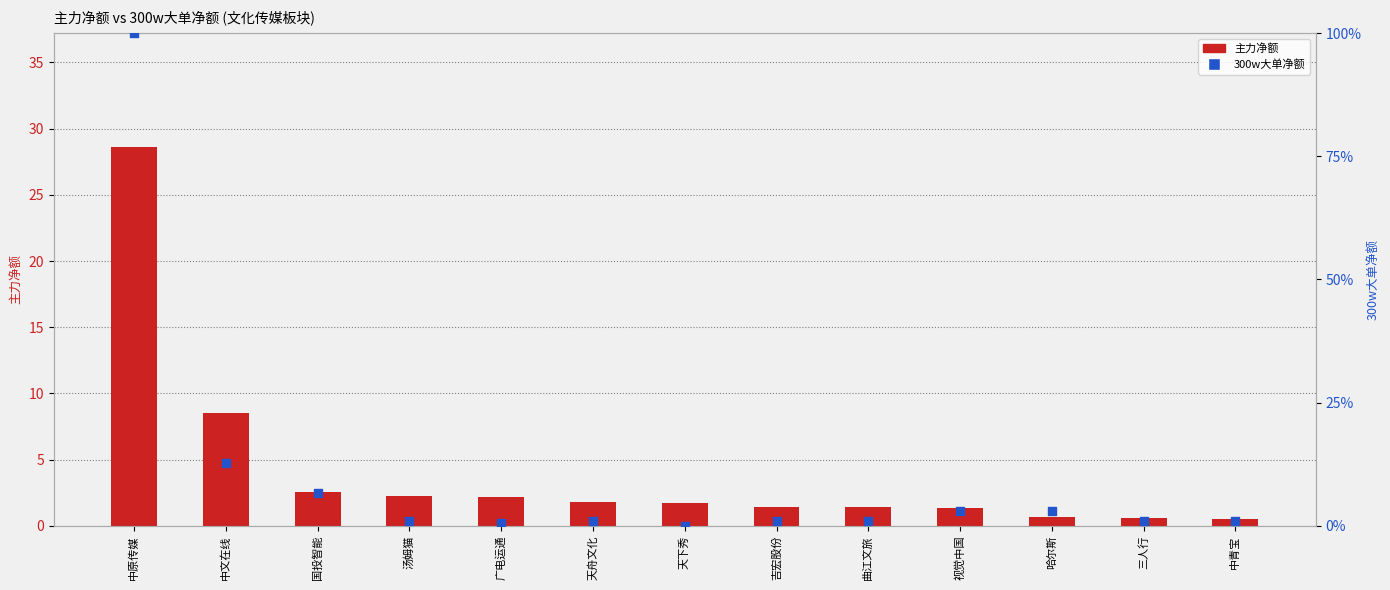

Which series contains the highest Y value?

300w大单净额